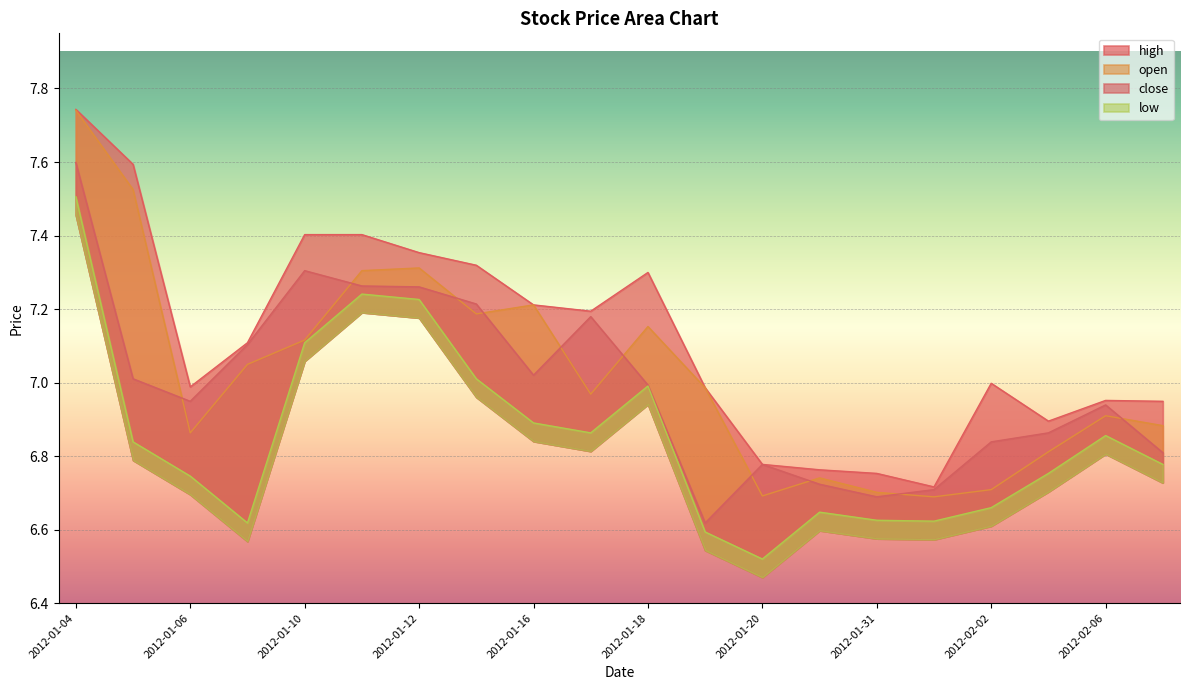

What is the difference between the second highest and second lowest values in the close series?

0.6